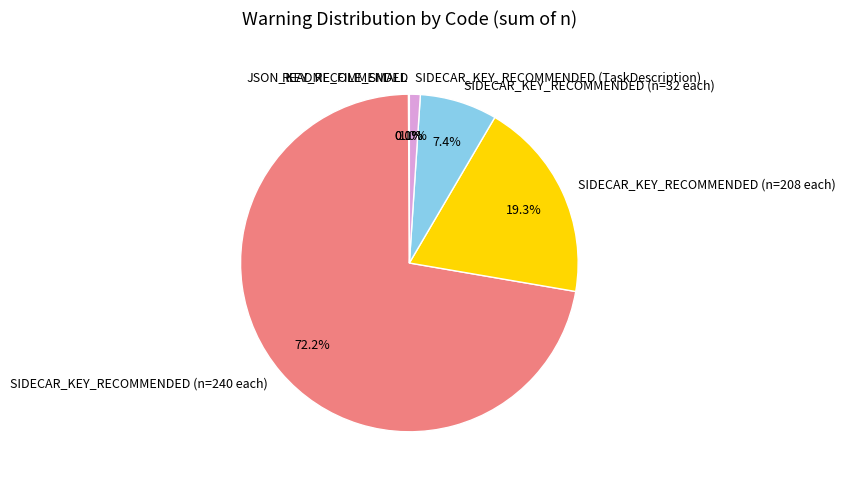

Is there any slice that represents more than half of the pie?

Yes